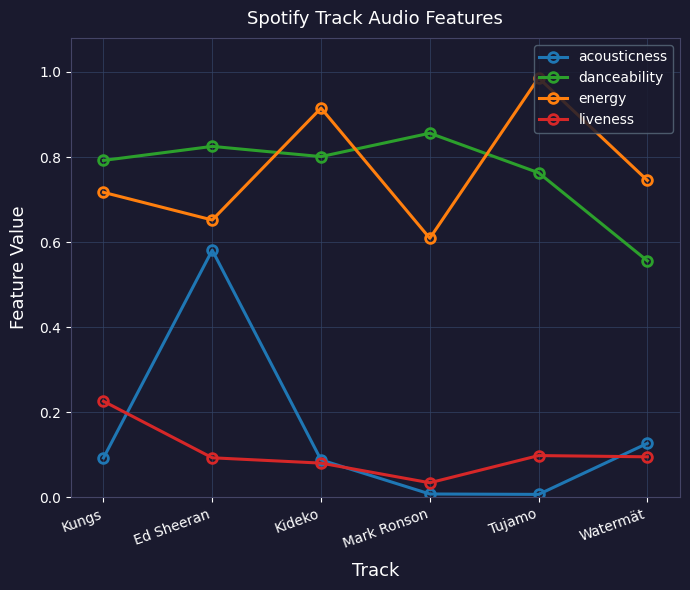

Which series changed the most between Tujamo and Watermät?

energy